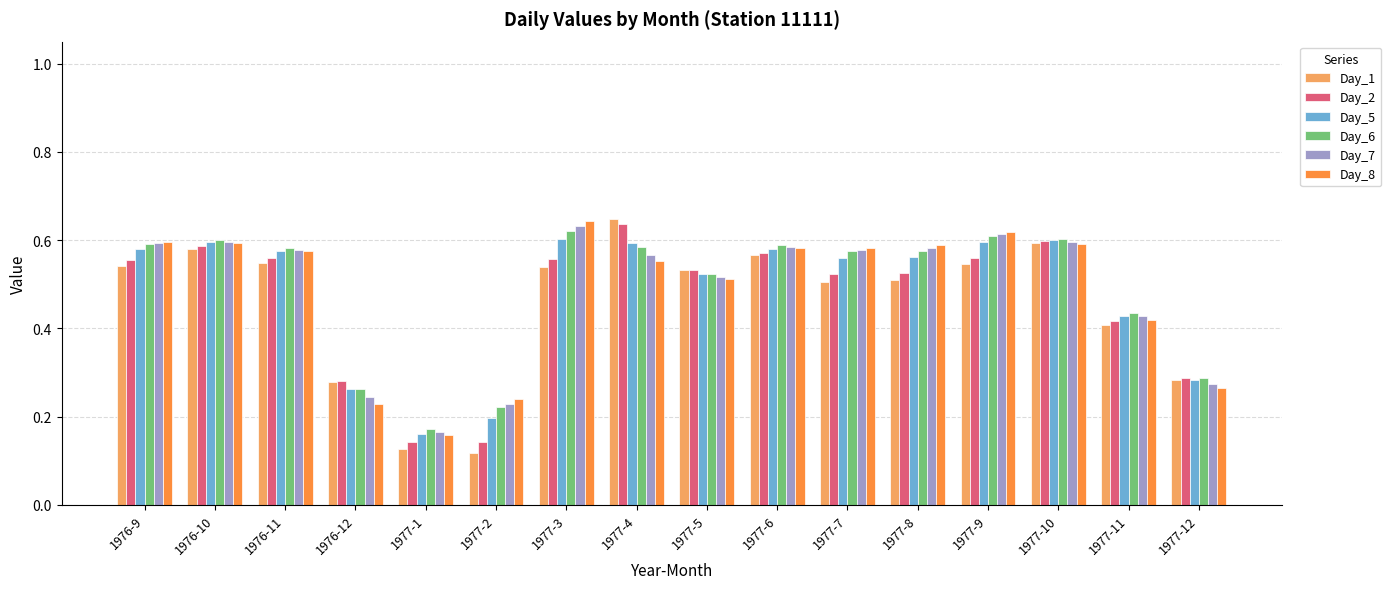

How many Day_5 values are between 0 and 1?

16